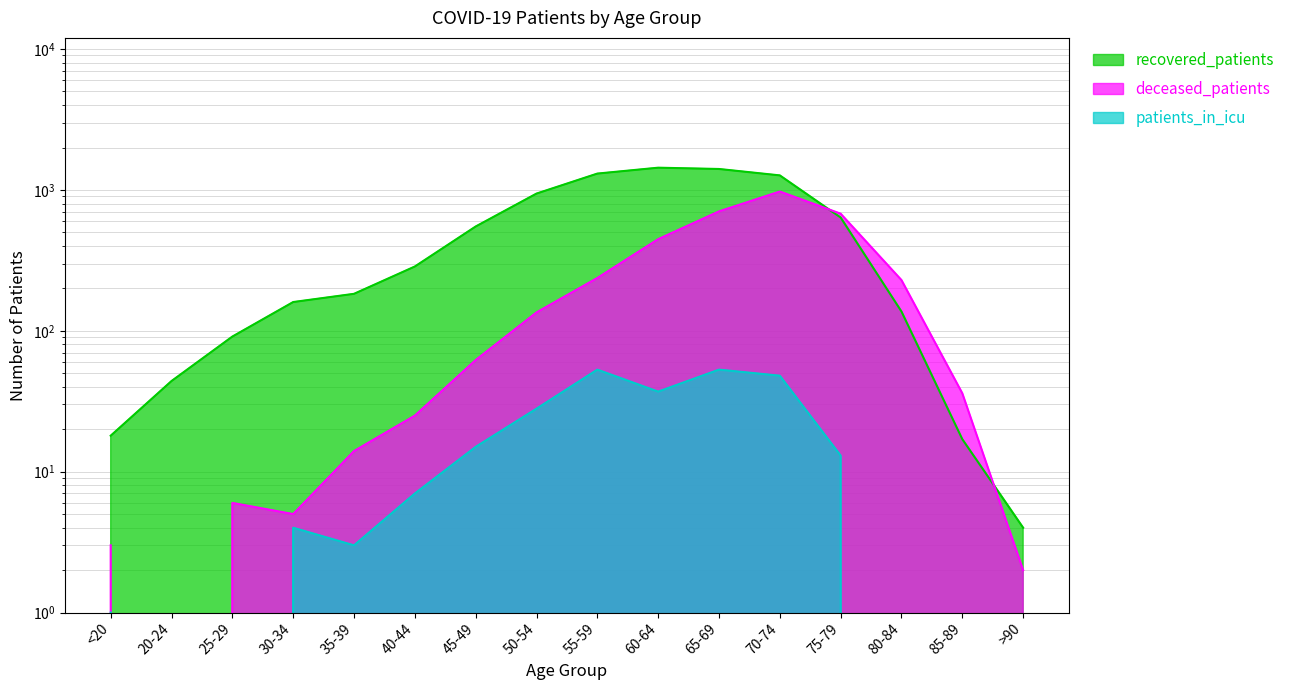

Where is patients_in_icu nearest to the value 26?

50-54